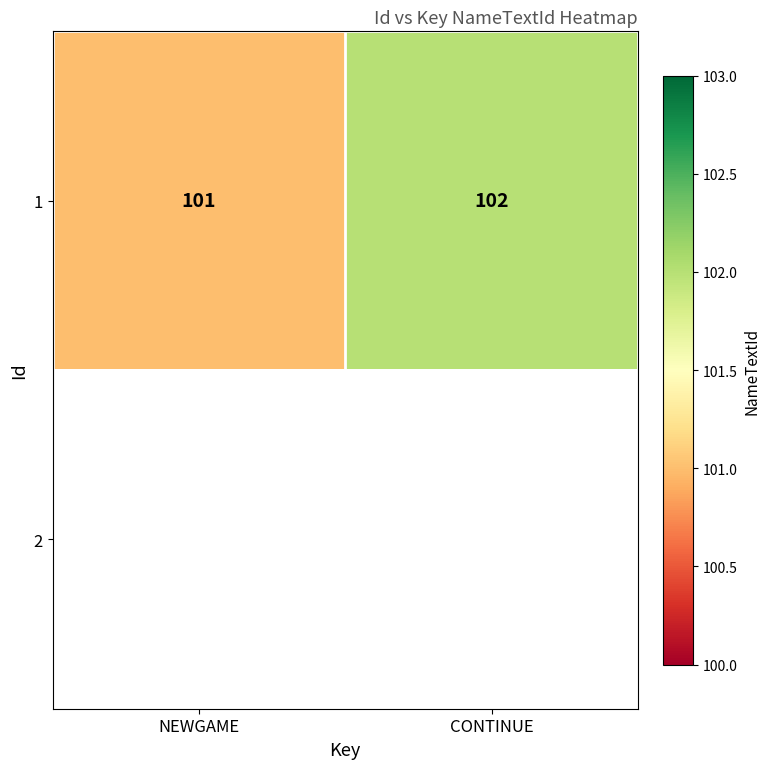

True or false: 1 has a value of 101 at NEWGAME.

True